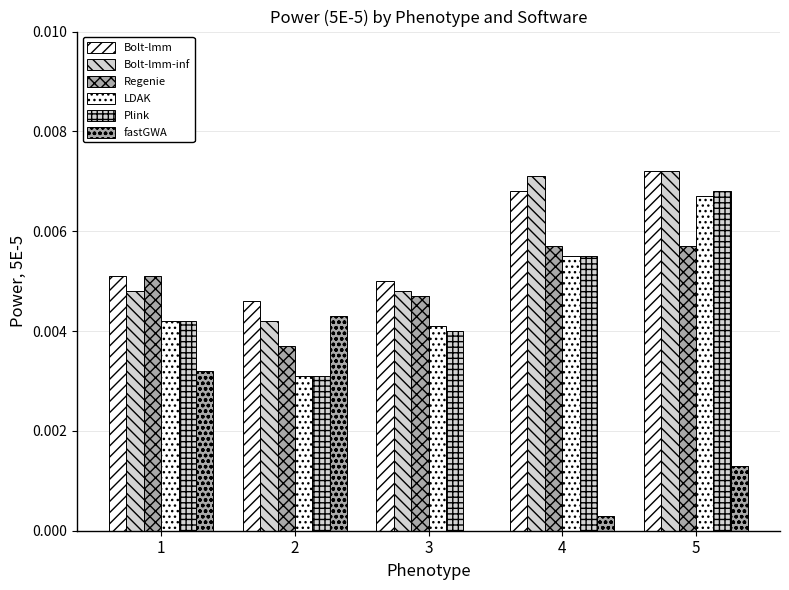

How many data points does each series have?

5